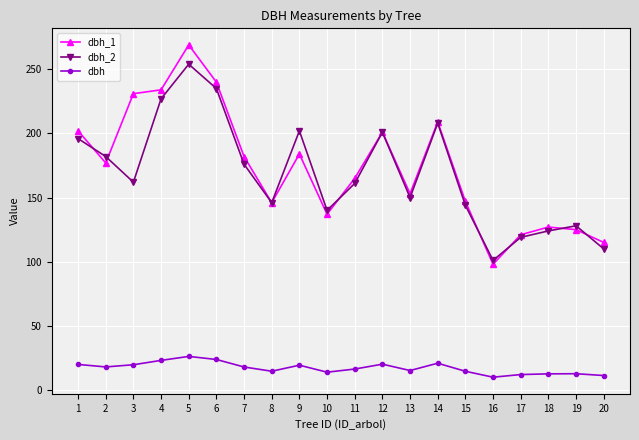

At 9, list the series in order from smallest to largest.

dbh, dbh_1, dbh_2